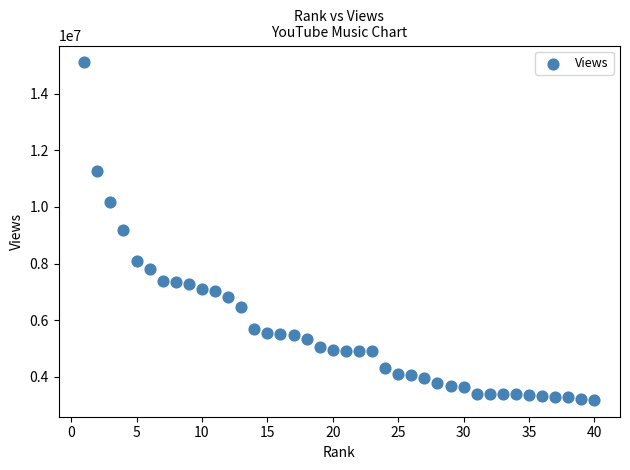

What is the range of Y values (max minus min)?

11909712